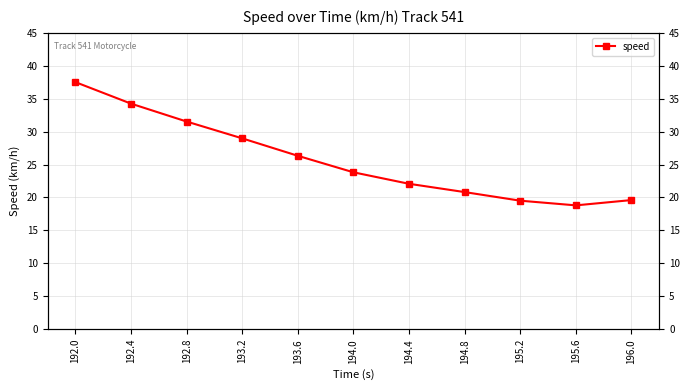

List the labels in order of value, smallest first.

195.6, 195.2, 196.0, 194.8, 194.4, 194.0, 193.6, 193.2, 192.8, 192.4, 192.0